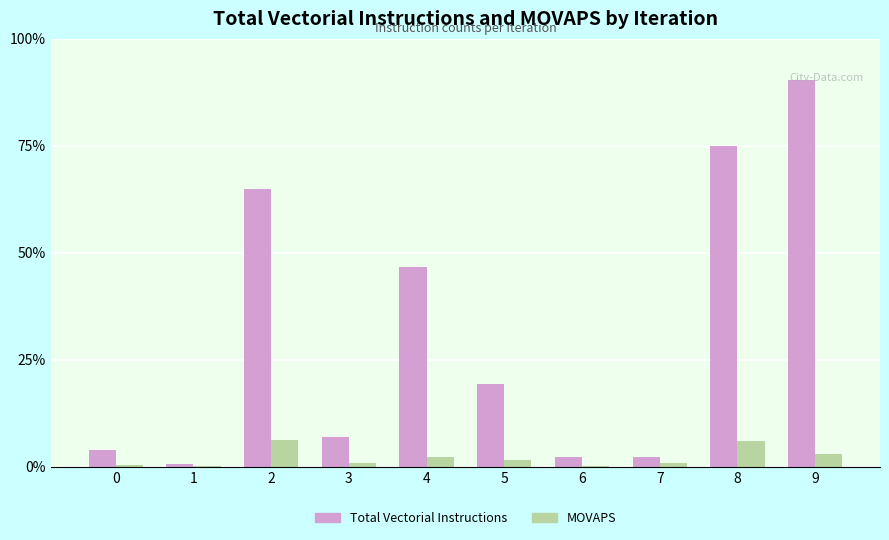

What is the sum of all Total Vectorial Instructions values?

404724